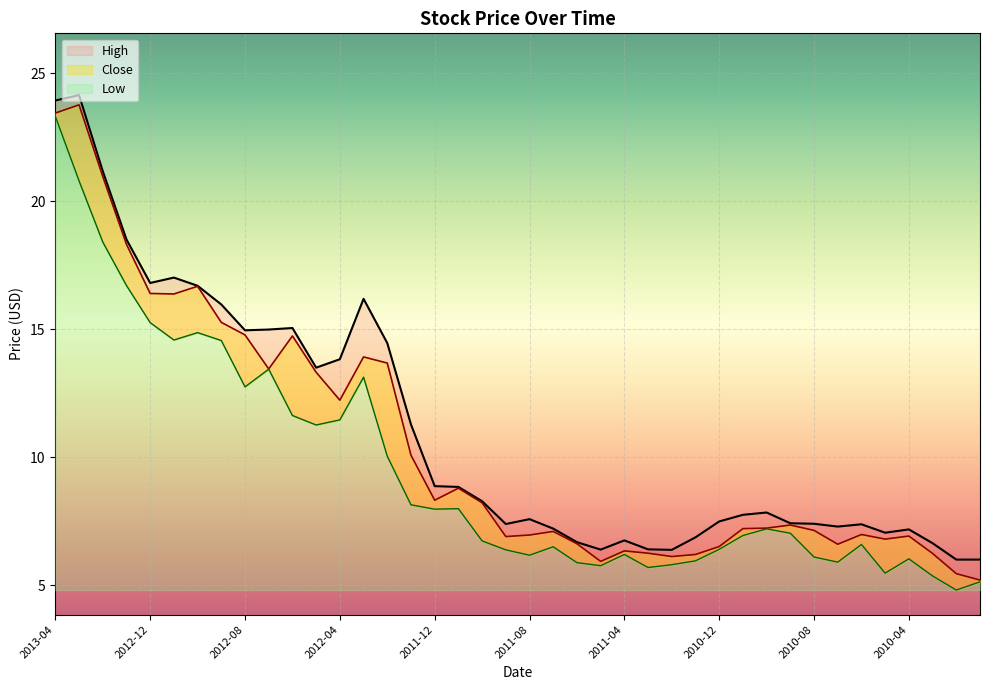

What is the label of the 16th point from the left?

2012-01